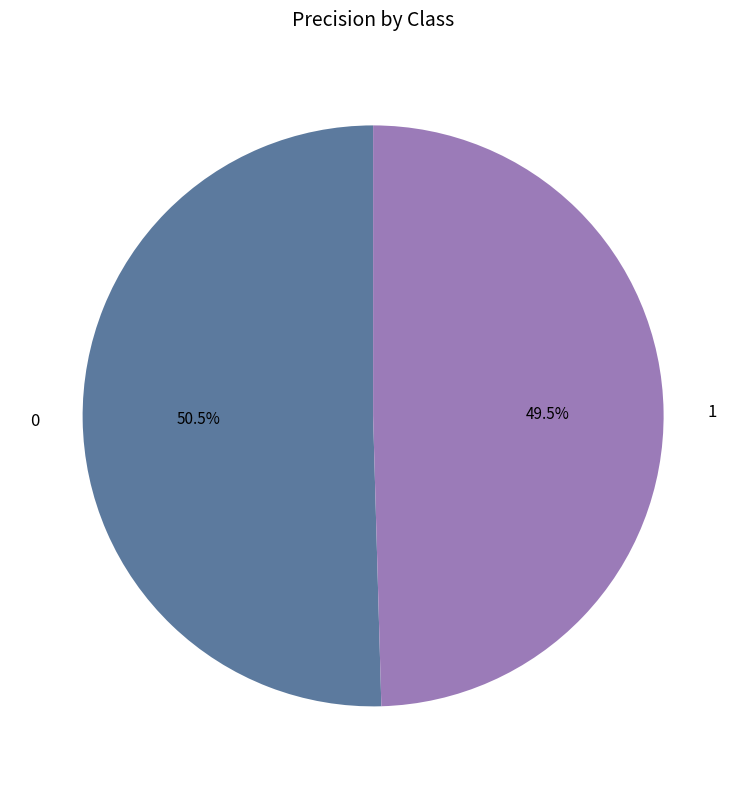

Does 0 account for over 50% of the chart?

Yes